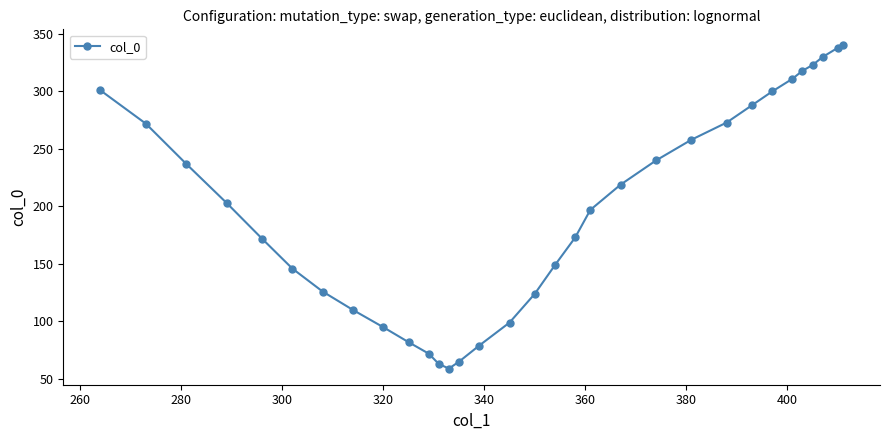

What is the sum of all values?

6362